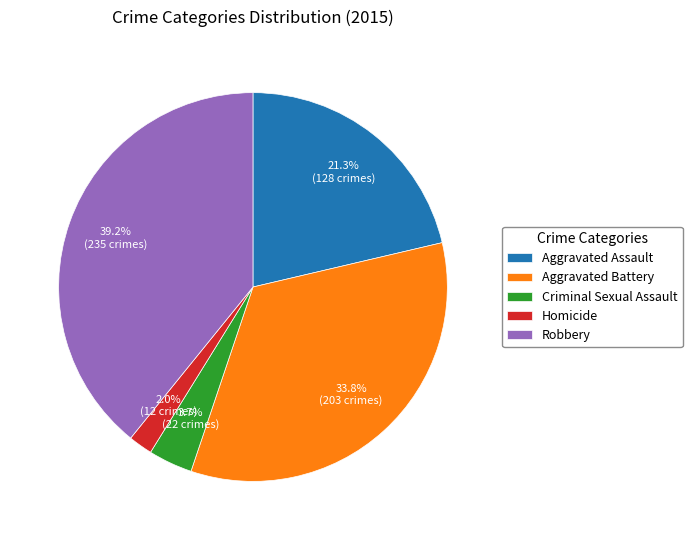

To the nearest percent, what is the combined percentage of Homicide and Aggravated Battery?

36%